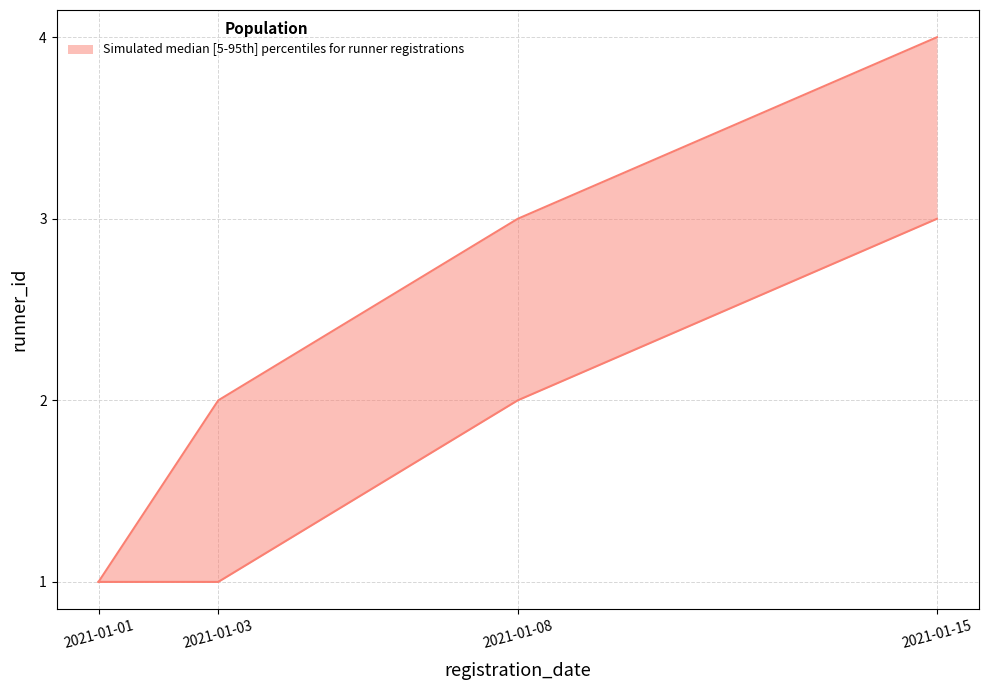

Where is lower nearest to the value 2?

2021-01-08